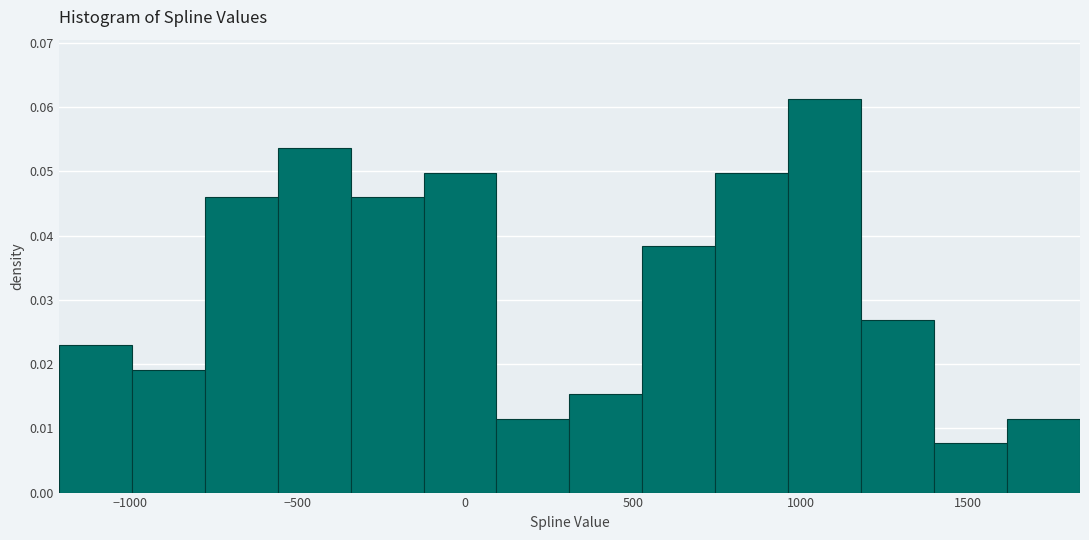

What is the height of the bar covering 950 to 1200 on the x-axis? Neither the bar edges nor the heights are printed on the chart, so give them approximately, as read against the axes.

0.061